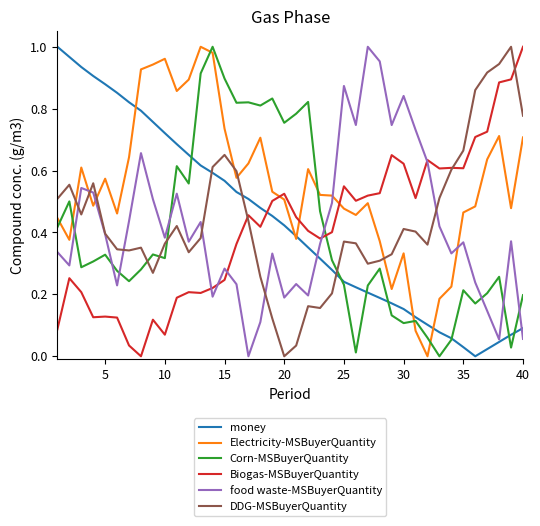

Which series has the largest total across all categories?

Electricity-MSBuyerQuantity